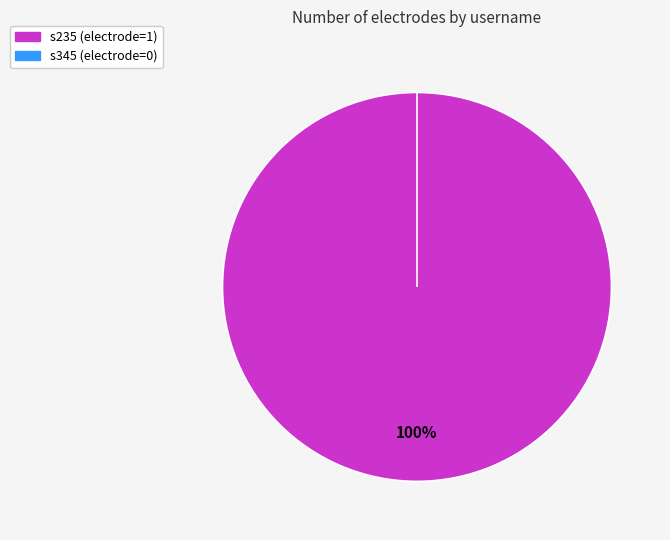

To the nearest percent, what is the difference between the s235 and s345 slice percentages?

100%